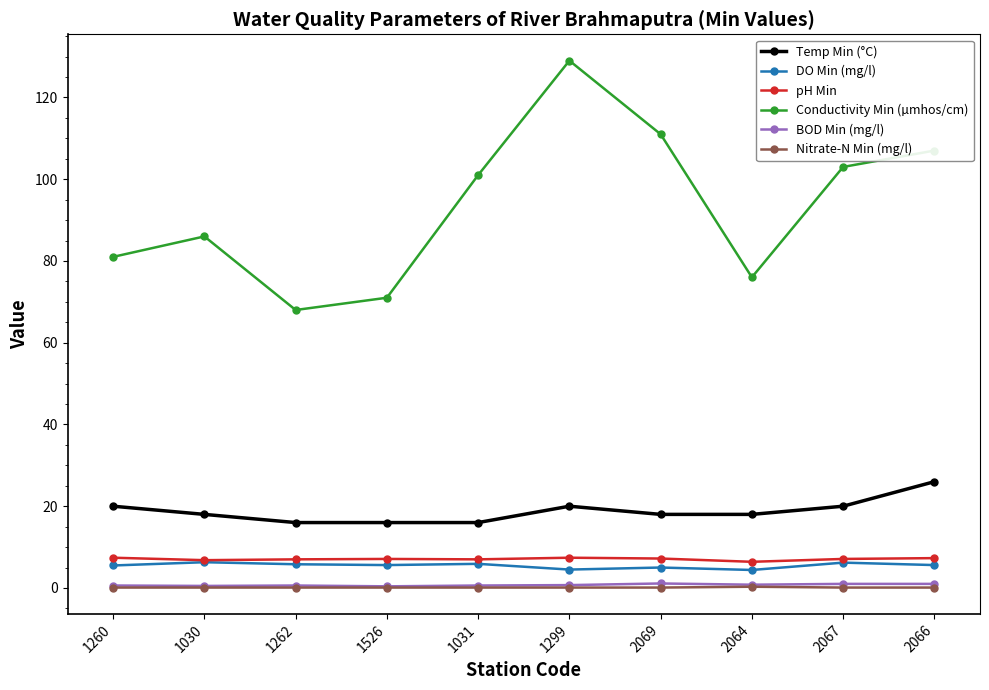

The value of pH Min at 1260 is 7.4. True or false?

True